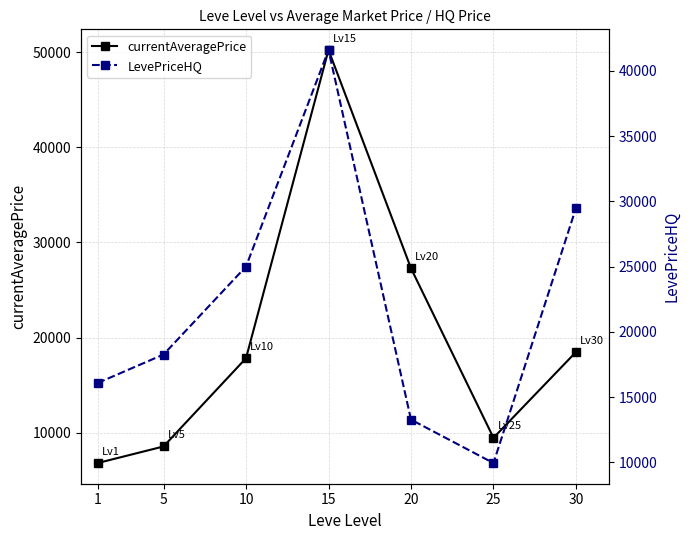

True or false: currentAveragePrice has a value of 50261.2 at 15.

True